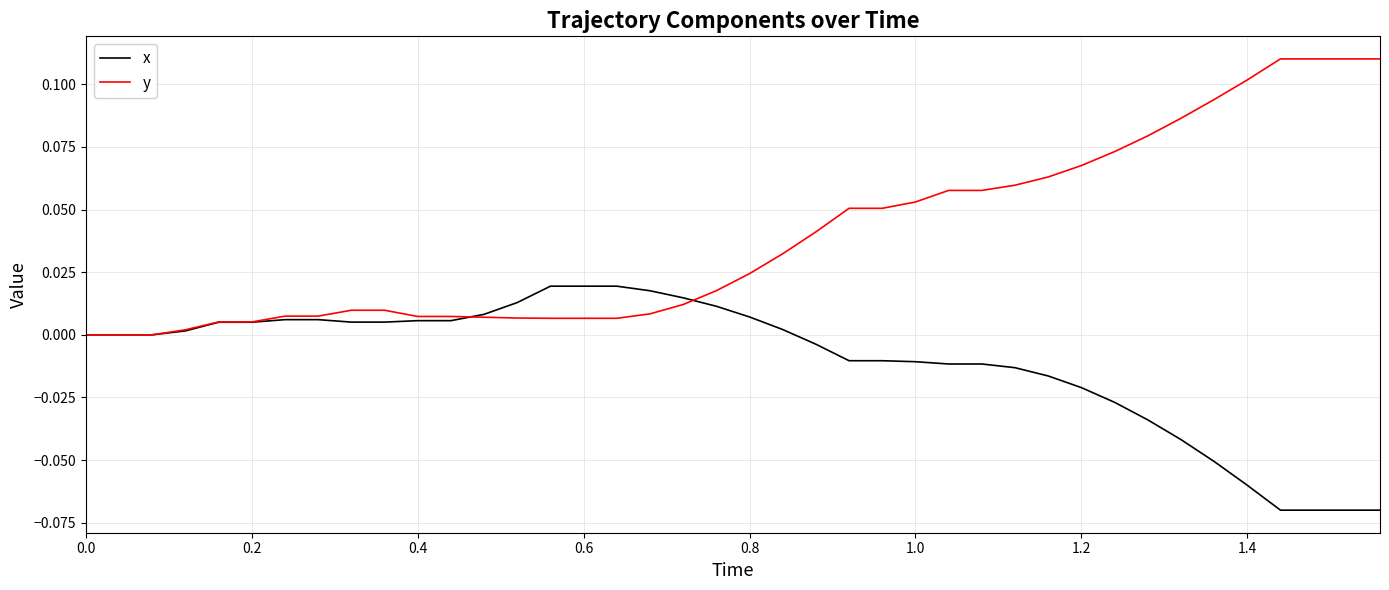

List the series in order of their overall mean, lowest first.

x, y